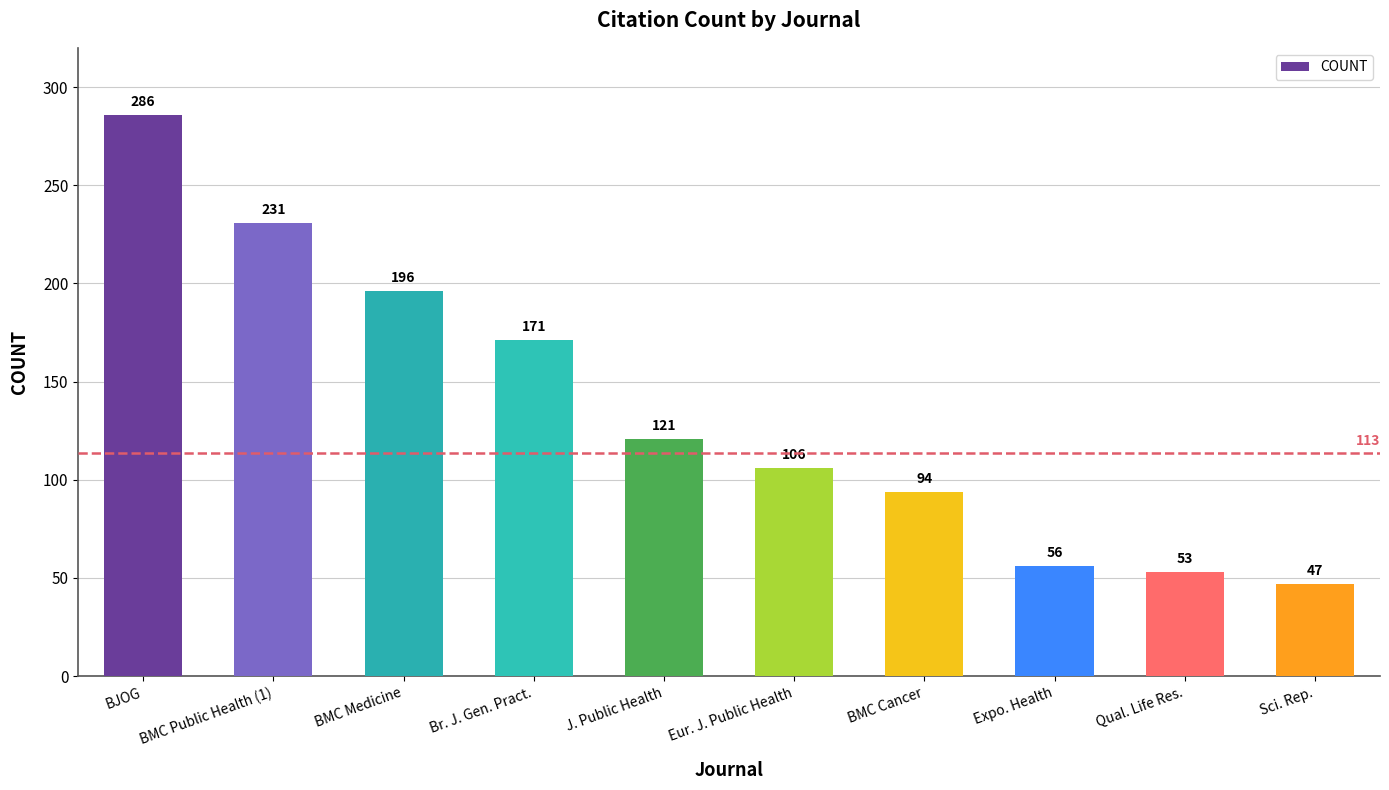

What is the sum of the values at BMC Medicine and BJOG?

482